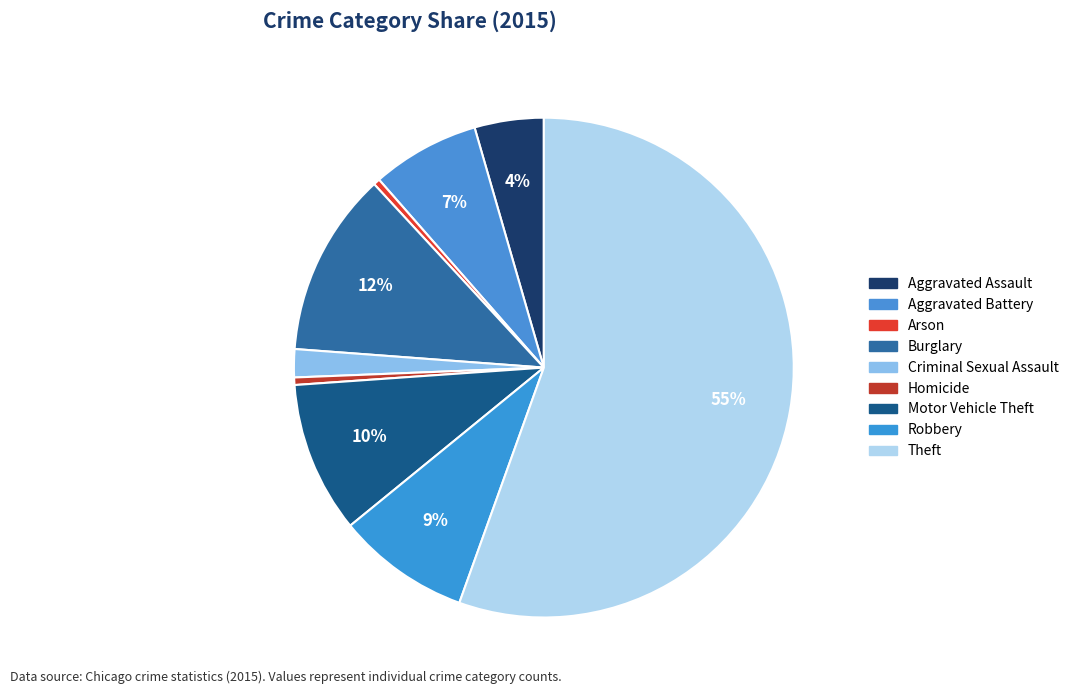

To the nearest percent, what is the difference between the Theft and Motor Vehicle Theft slice percentages?

46%